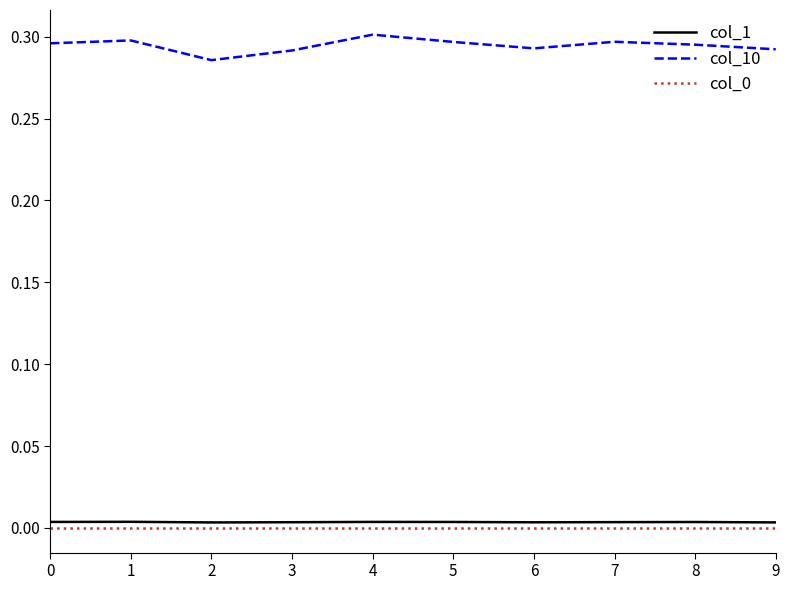

True or false: col_0 and col_1 intersect in this chart.

False